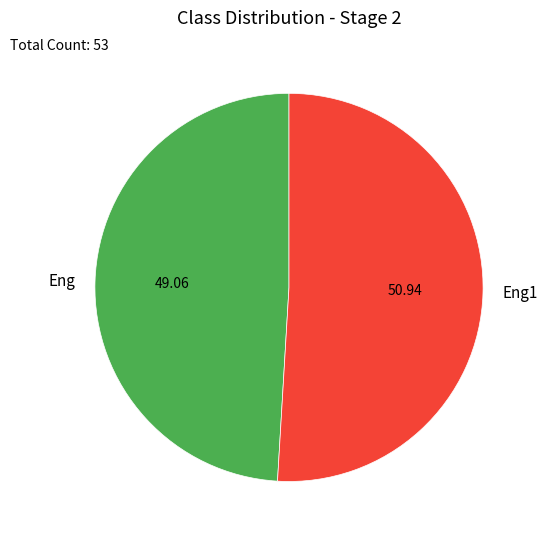

The Eng1 slice represents 51% of the pie. True or false?

True